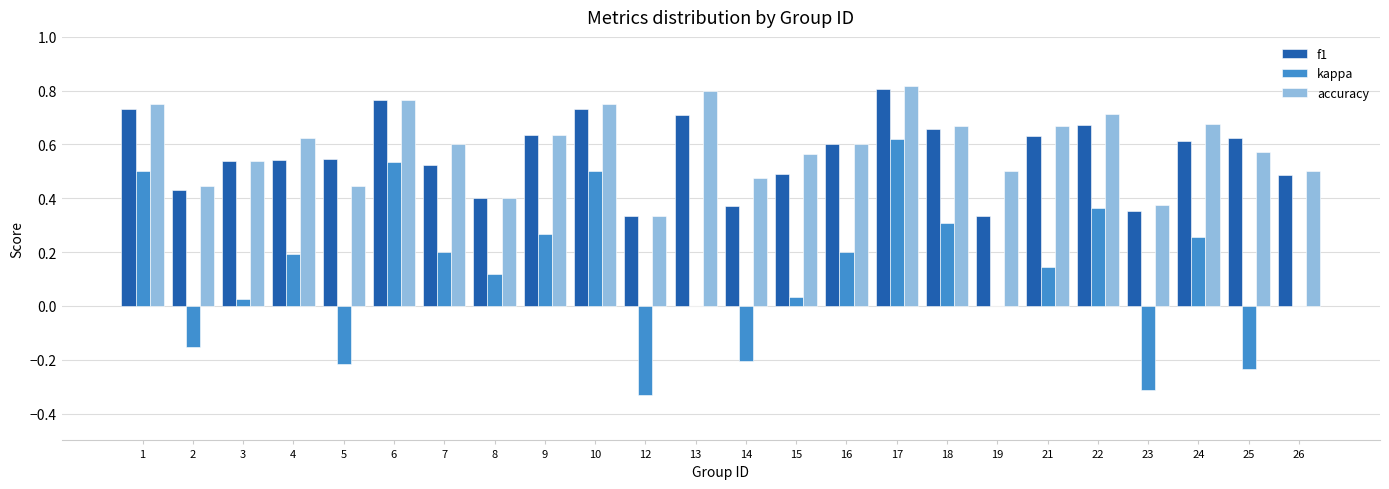

What is the sum of all f1 values?

13.5